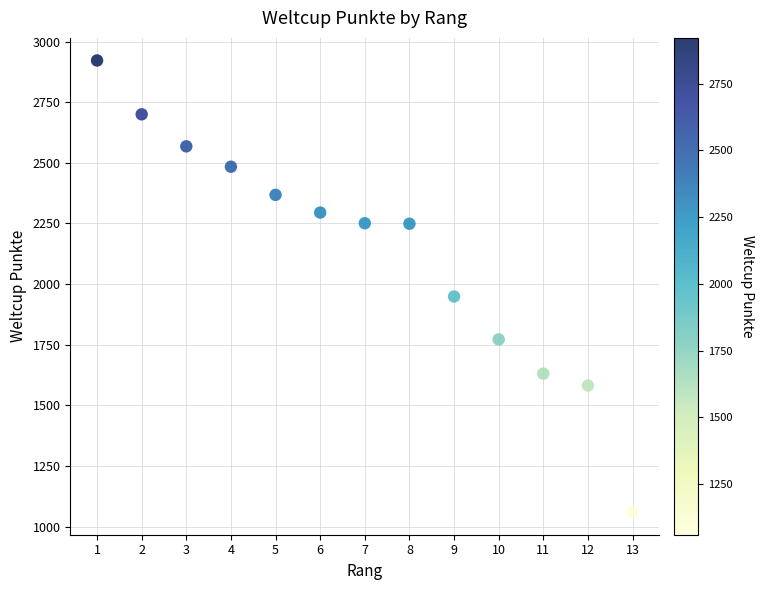

What is the range of Y values (max minus min)?

1862